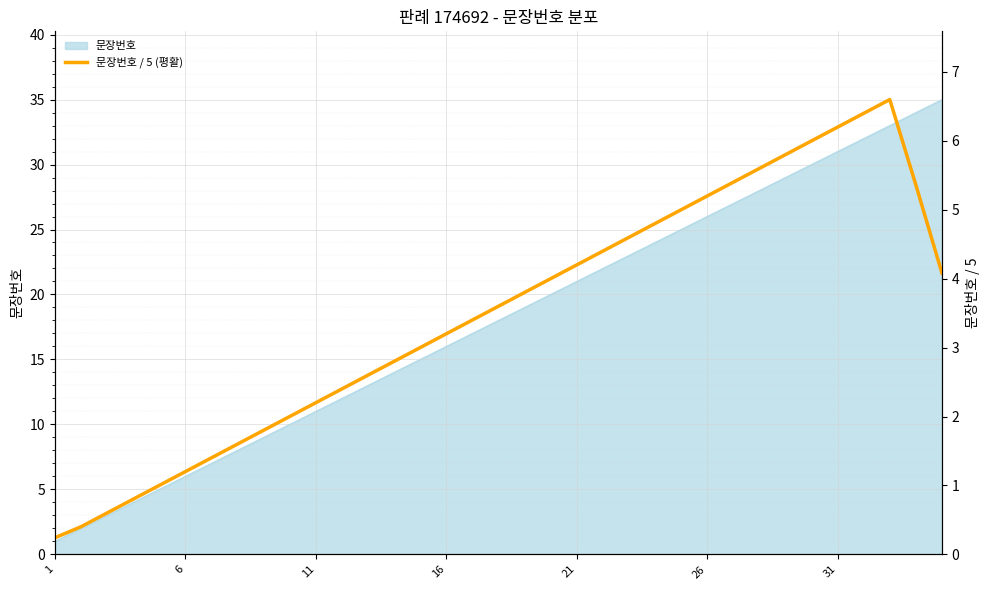

How many data points are less than 3?

14